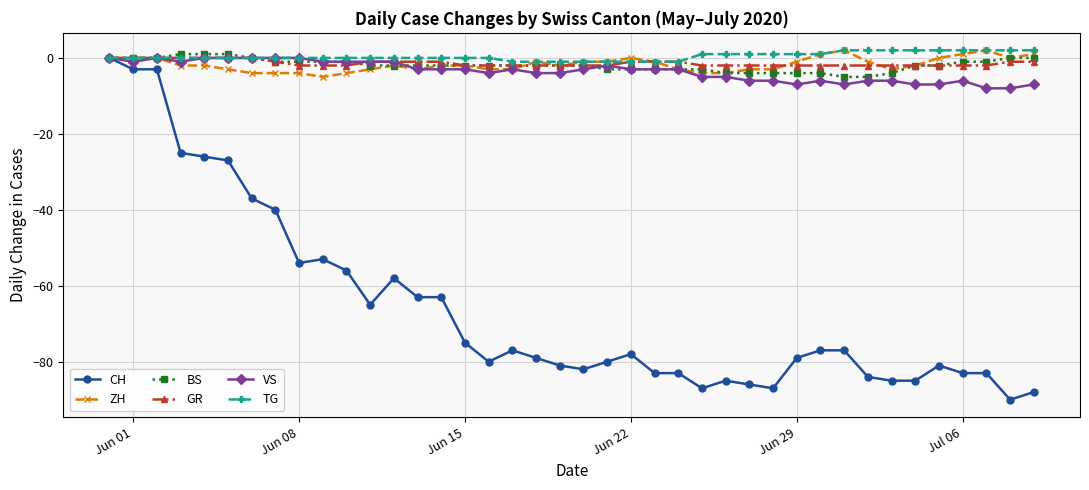

What is the smallest value displayed?

-90